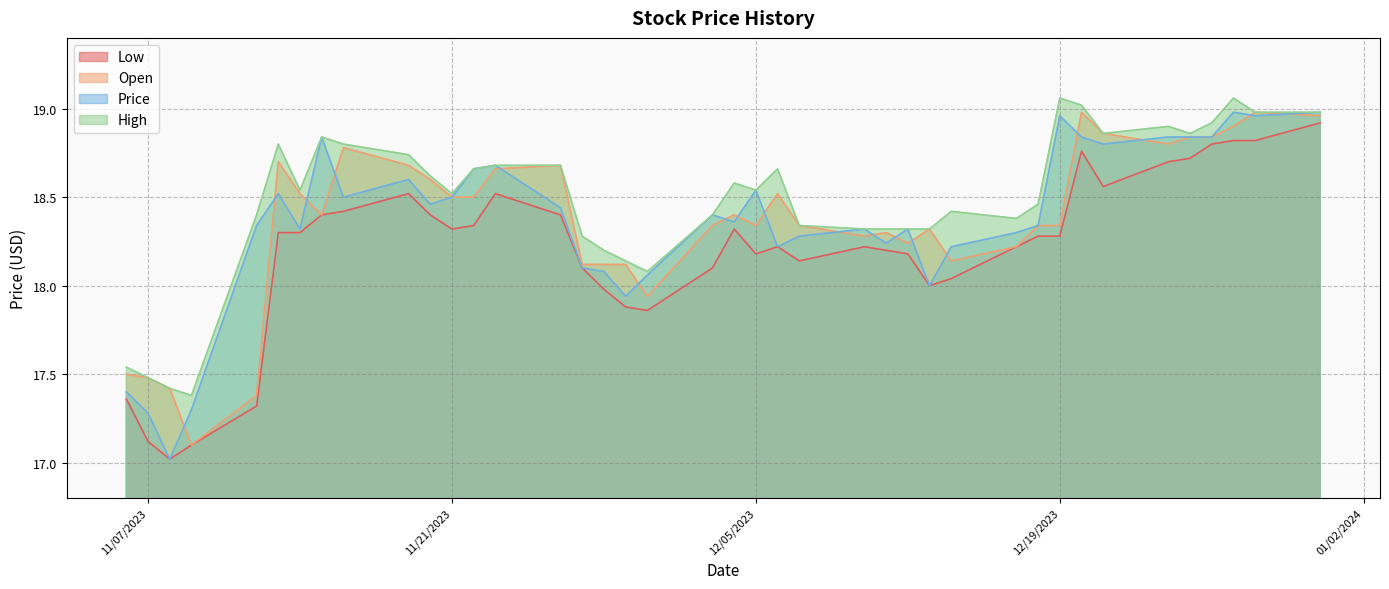

At which category is the sum across all series the highest?

12/31/2023